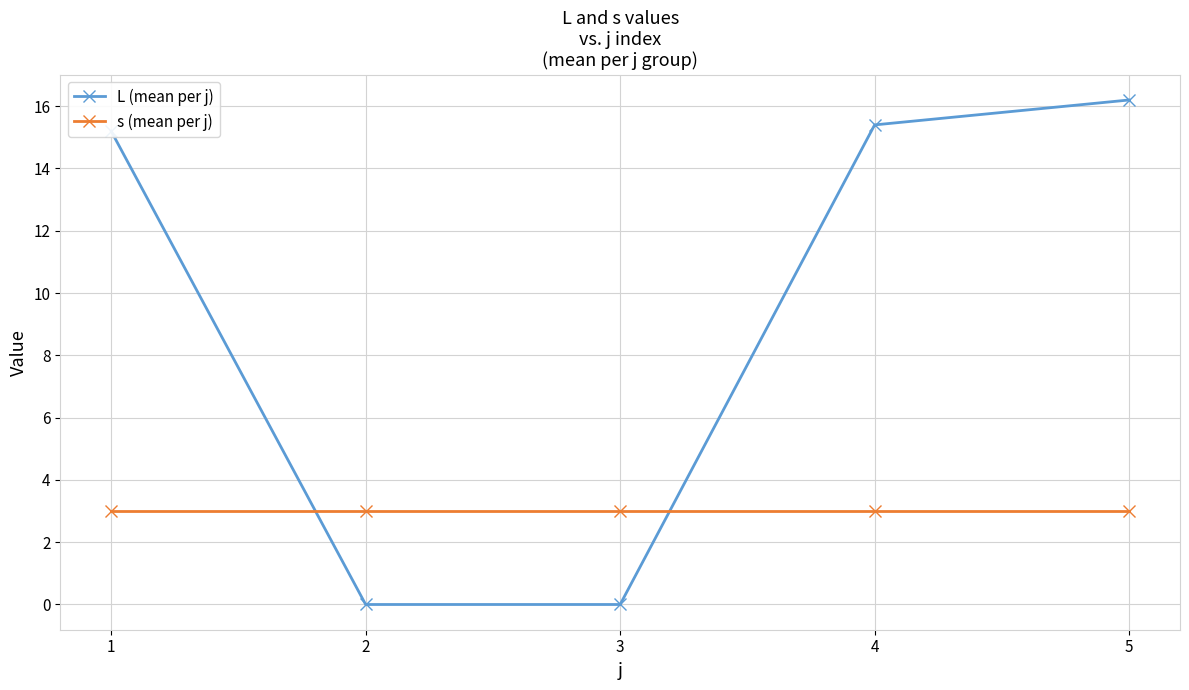

Reading left to right, transcribe all the data shown in this chart.

L (mean per j): 15.2	0.0	0.0	15.4	16.2
s (mean per j): 3.0	3.0	3.0	3.0	3.0